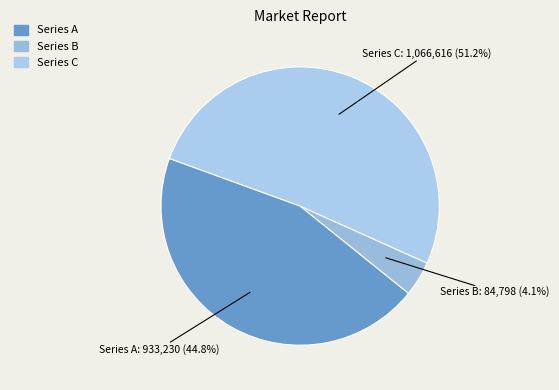

To the nearest percent, what is the difference between the largest and smallest slice percentages?

47%